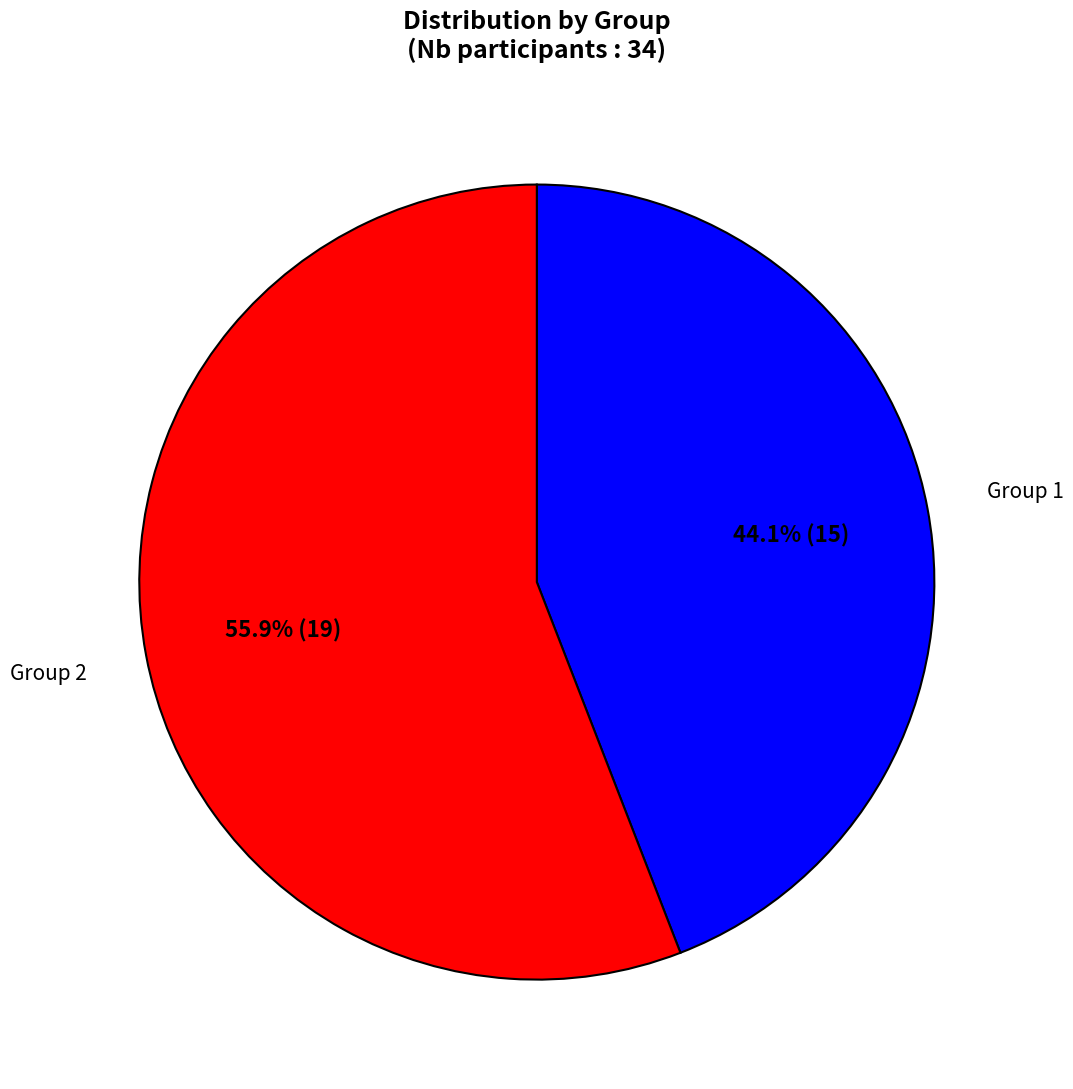

Is there a majority slice in this chart?

Yes